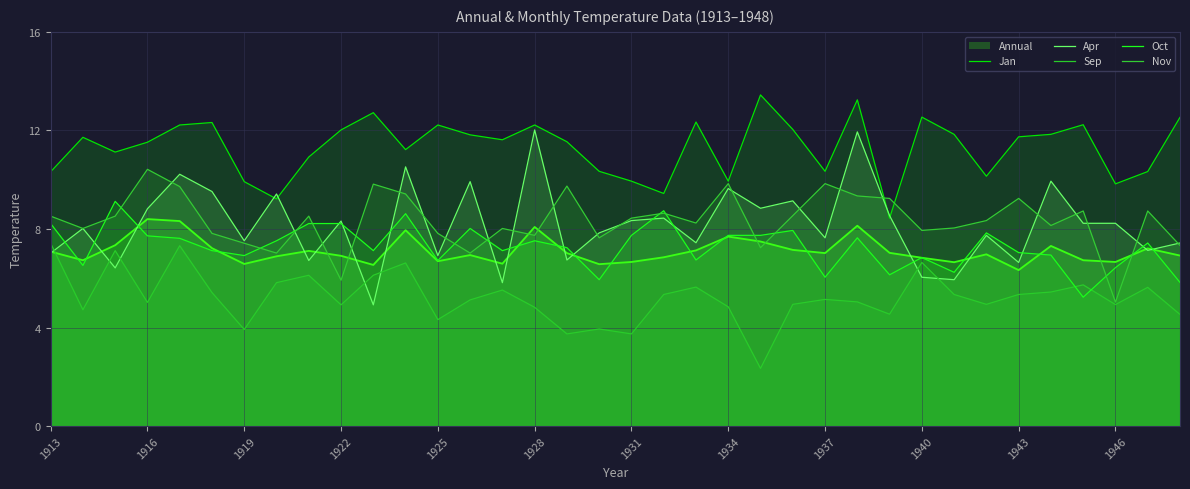

True or false: Sep has more than 2 interior local peaks.

True